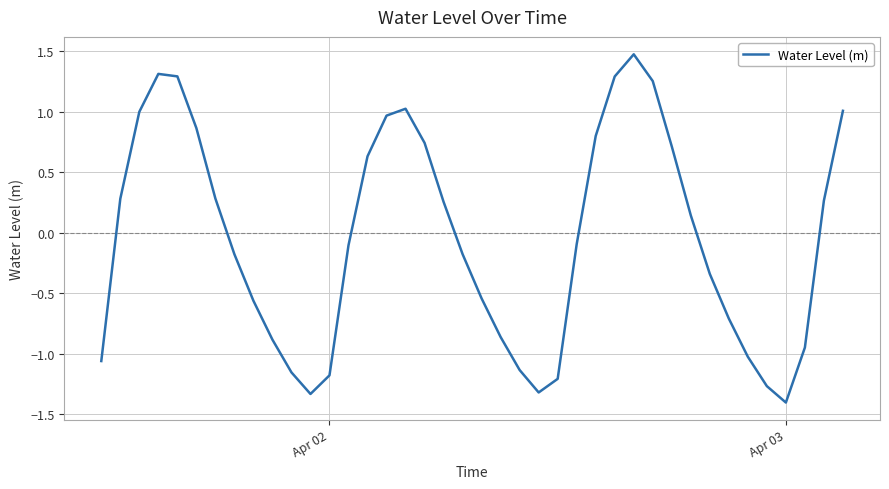

What is the difference between the maximum and minimum values?

2.9